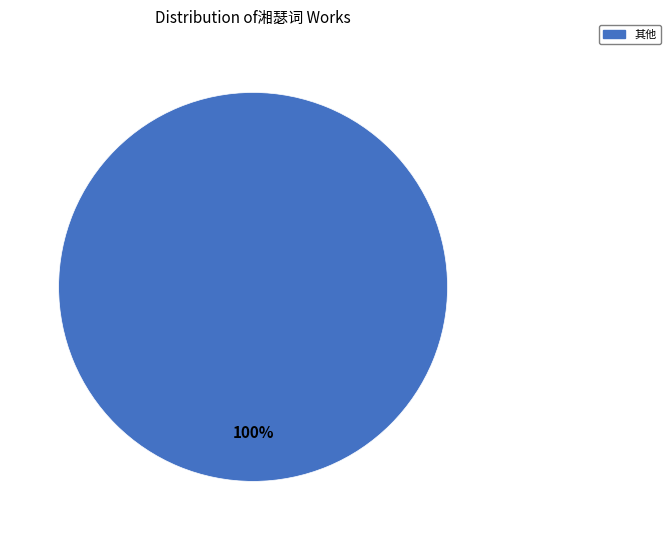

Is there a majority slice in this chart?

Yes